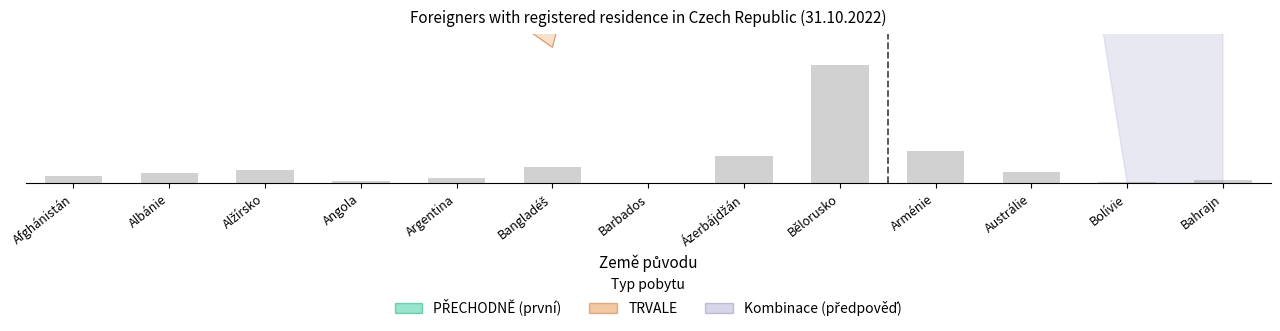

Between Bolívie and Albánie, which is larger?

Albánie